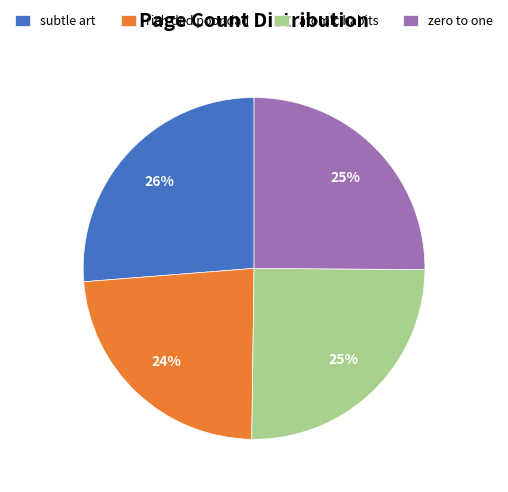

To the nearest percent, what percentage of the pie is atomic habits?

25%